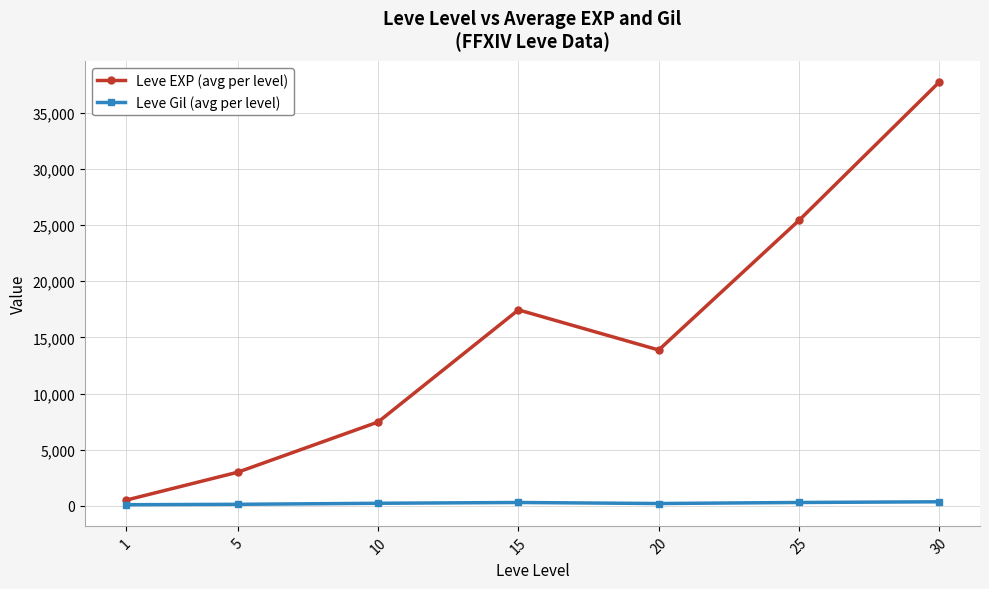

Is it true that Leve EXP (avg per level) equals 13876.7 at 20?

True